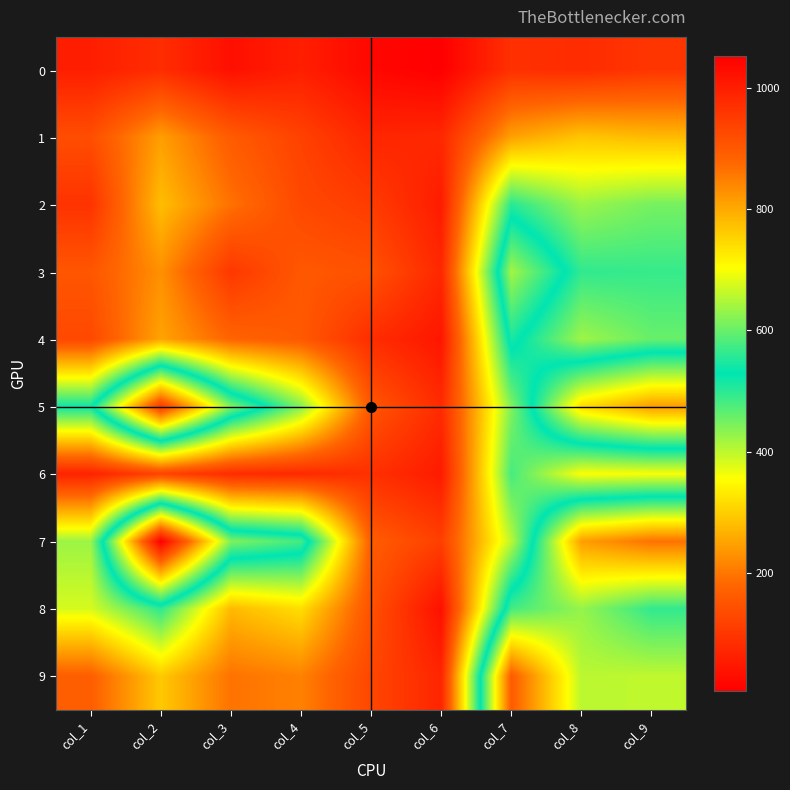

How many distinct data groups are displayed?

10